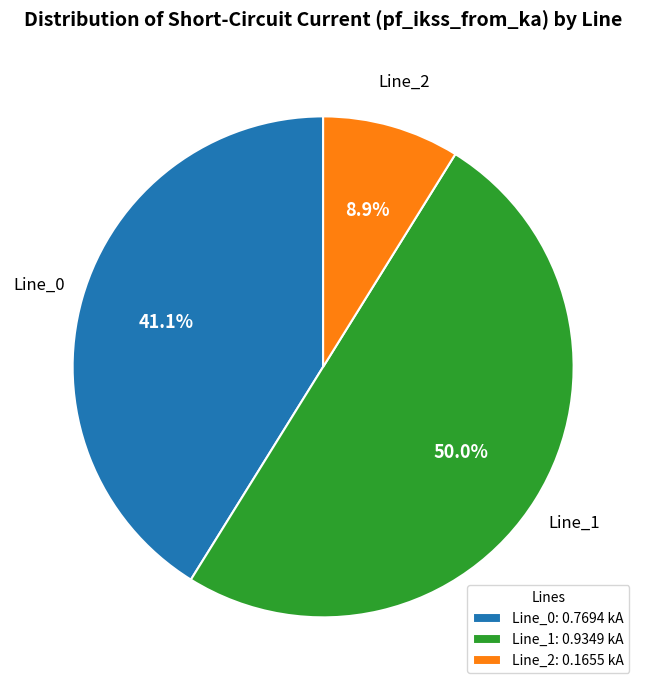

How many slices are in this pie chart?

3